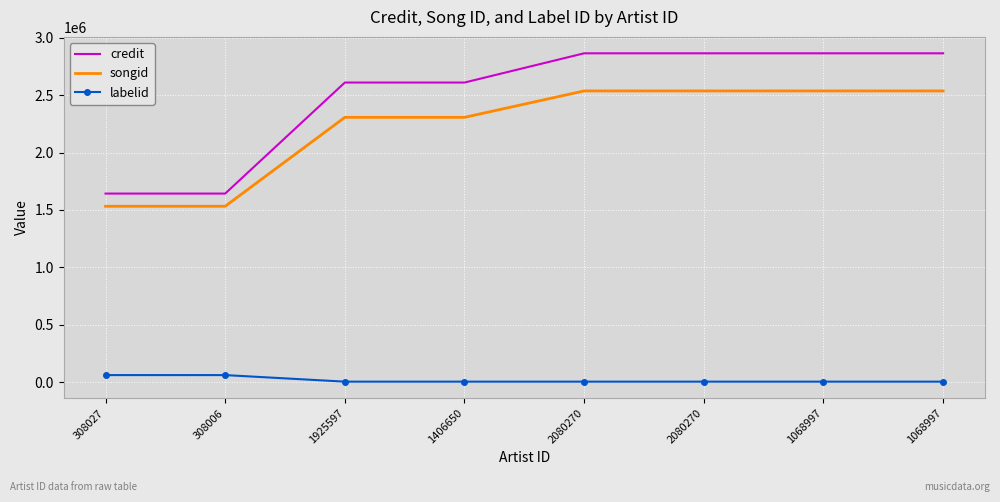

Reading left to right, transcribe all the data shown in this chart.

credit: 308027=1642511	308006=1642511	1925597=2610304	1406650=2610304	2080270=2865077	2080270=2865077	1068997=2865077	1068997=2865077
songid: 308027=1531851	308006=1531851	1925597=2306899	1406650=2306899	2080270=2537183	2080270=2537183	1068997=2537183	1068997=2537183
labelid: 308027=60478	308006=60478	1925597=3267	1406650=3267	2080270=3267	2080270=3267	1068997=3267	1068997=3267